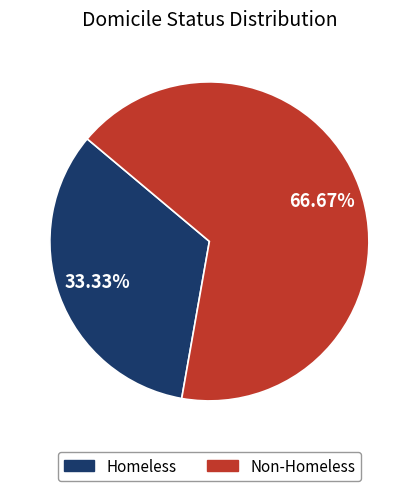

What percentage do Non-Homeless and Homeless together represent?

100.0%